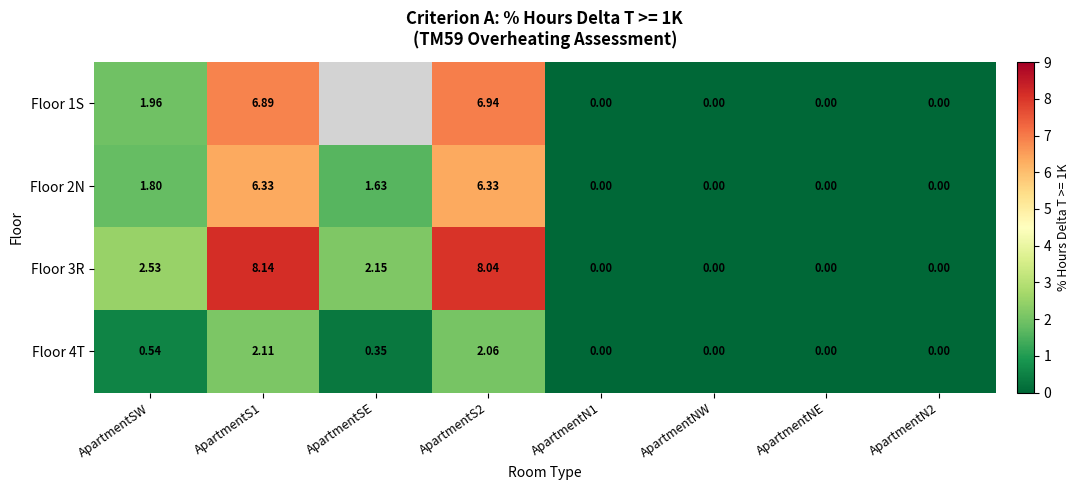

What is the average value of the Floor 3R series?

2.6